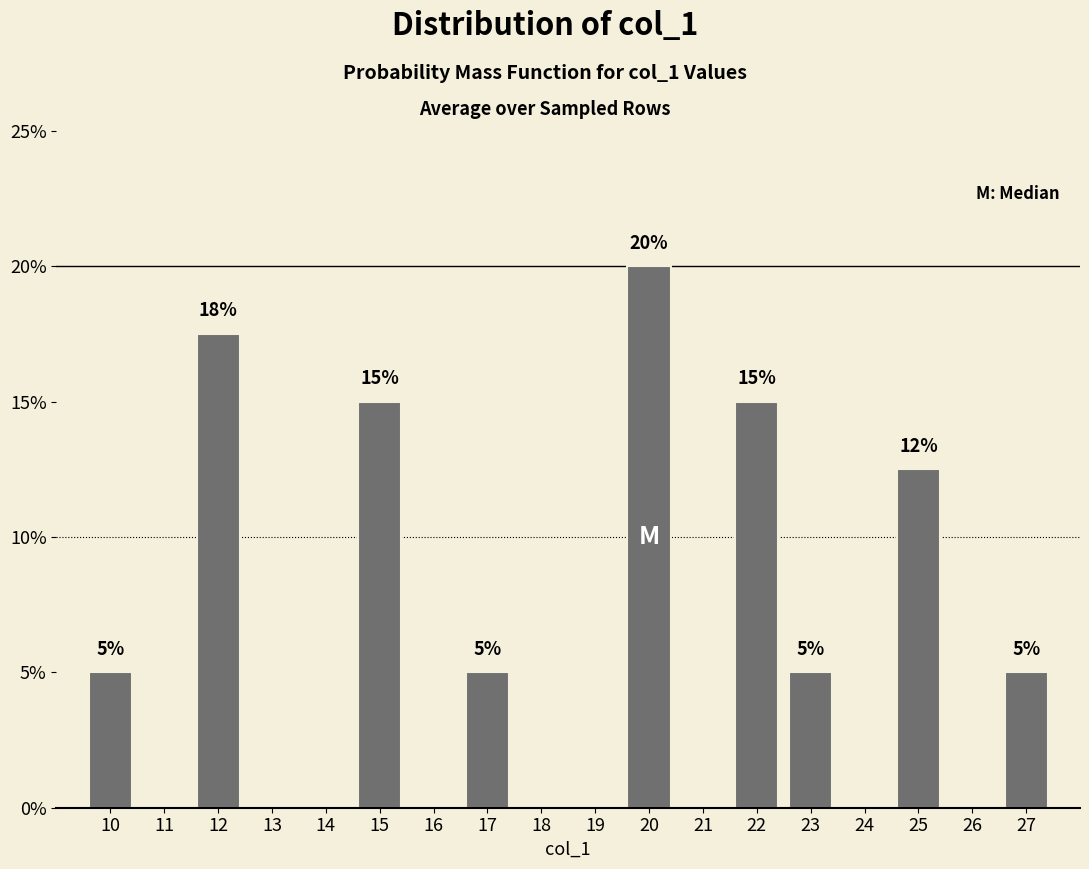

Which range on the x-axis has the tallest bar?

19.5 to 20.5